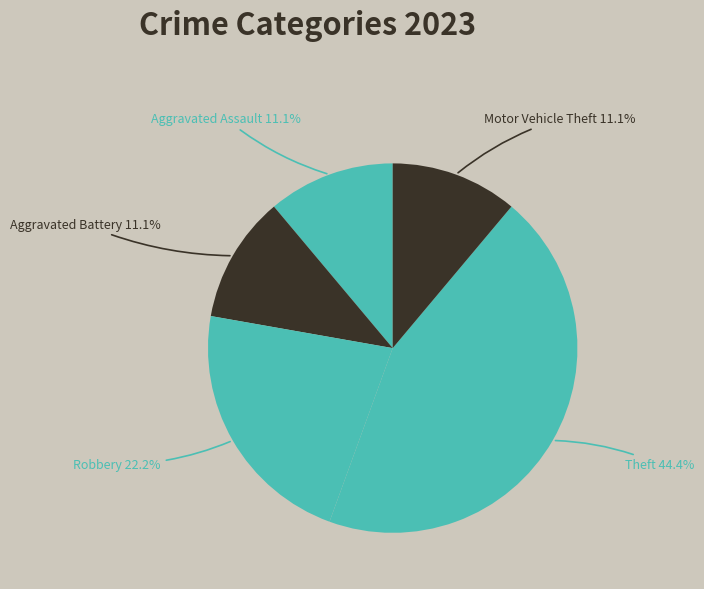

How many slices are in this pie chart?

5